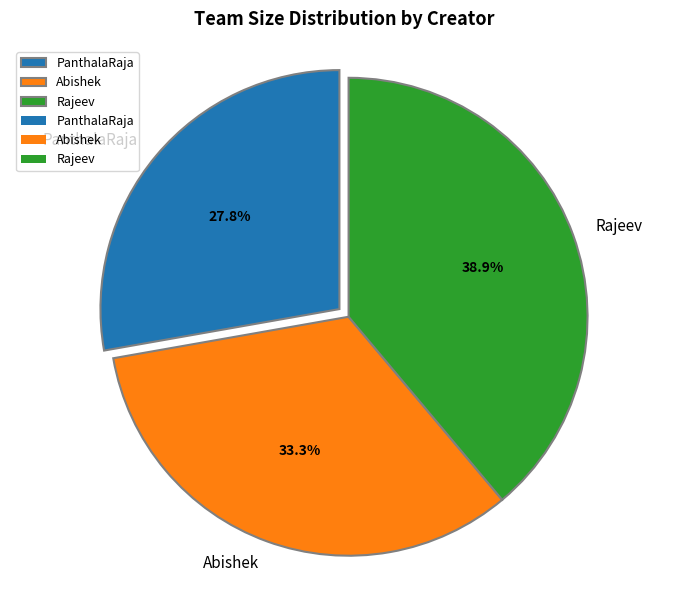

True or false: Rajeev accounts for 39% of the total.

True